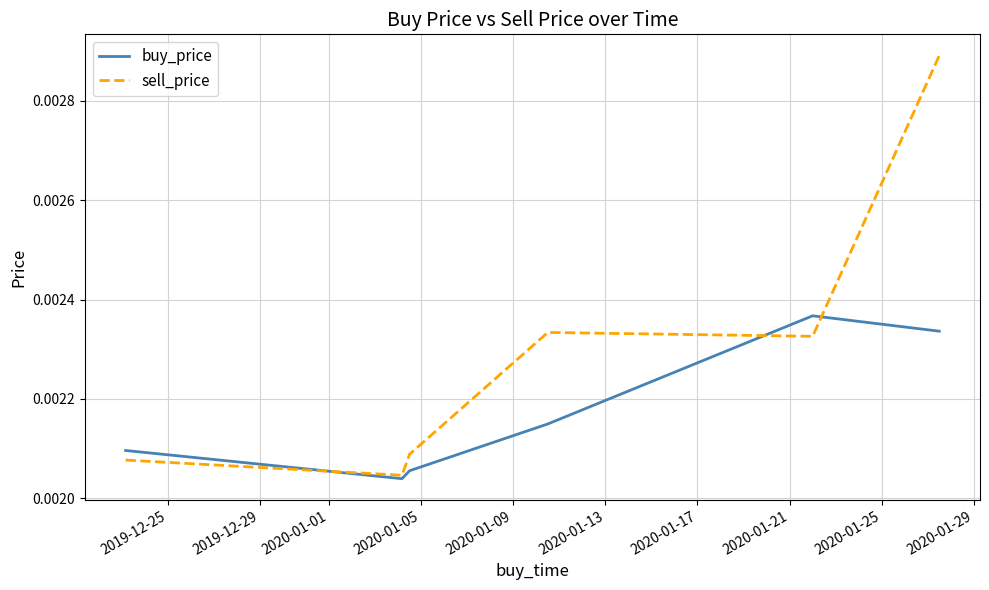

List the series in order of their peak value, highest first.

sell_price, buy_price